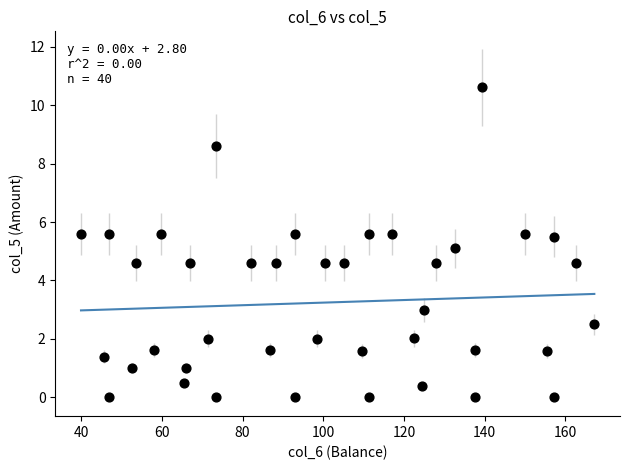

What is the range of Y values (max minus min)?

10.6